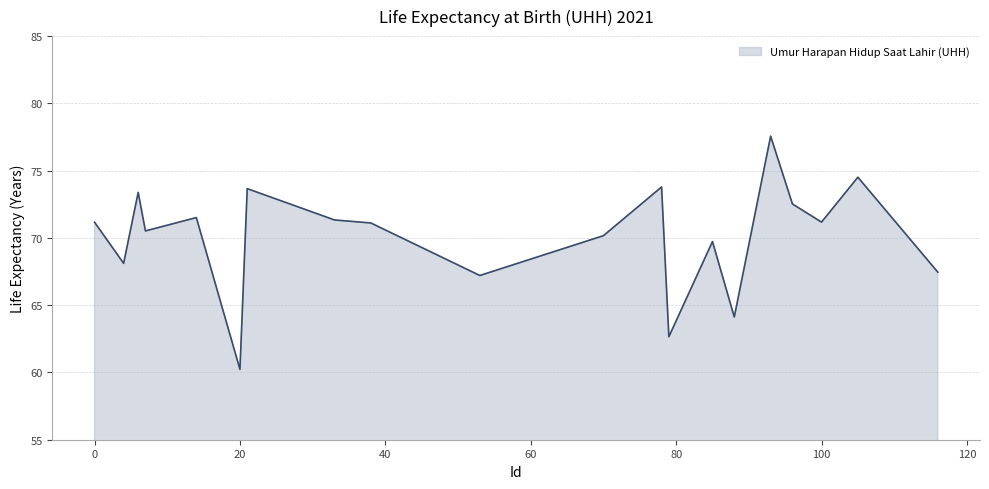

What is the difference between the maximum and minimum values?

17.3